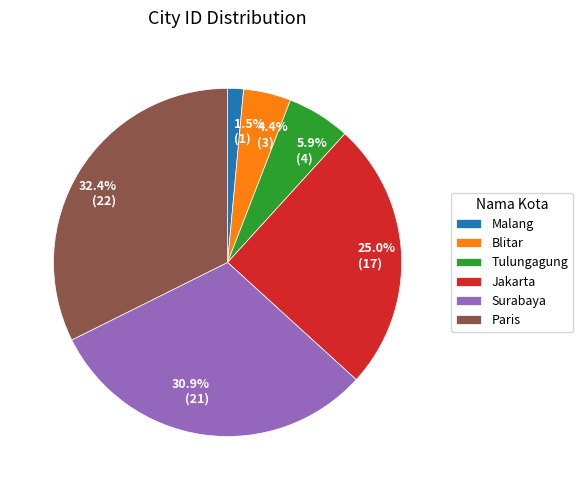

Is it true that Surabaya is 23% of the pie?

False